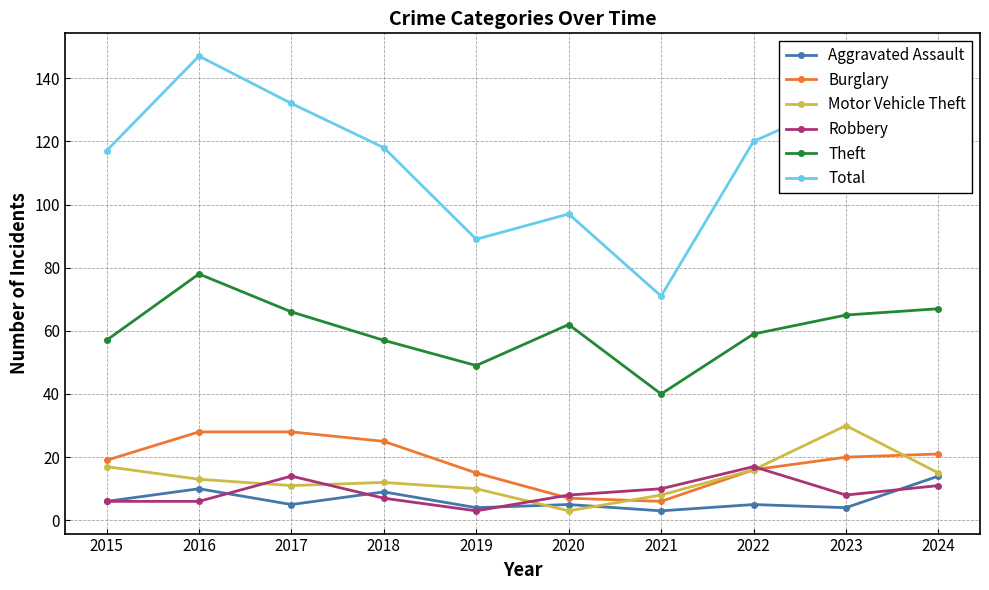

What is the value of the Theft point at the 7th from the left?

40